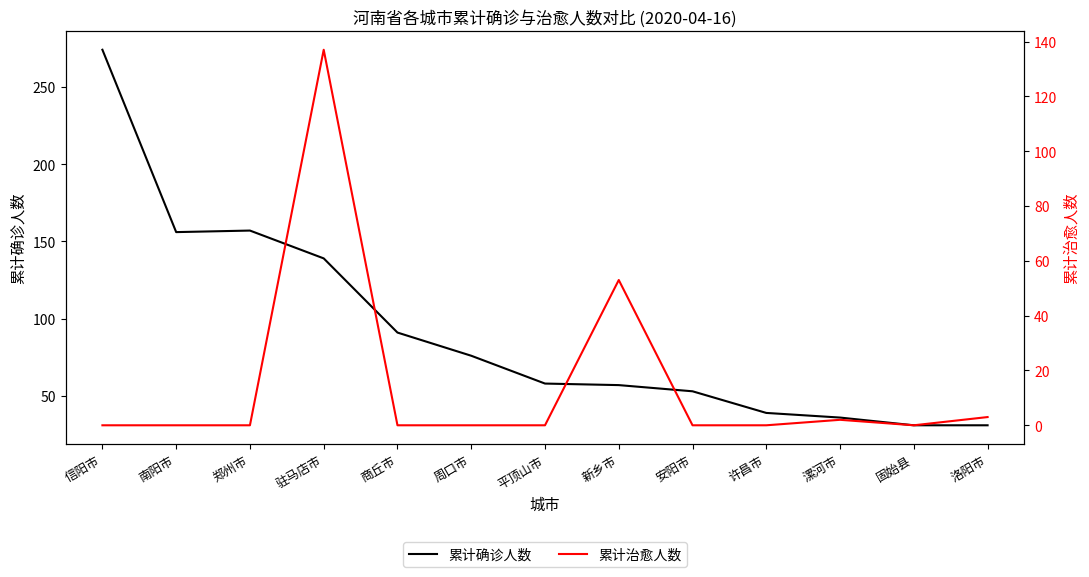

True or false: 累计治愈人数 and 累计确诊人数 cross at least once.

False